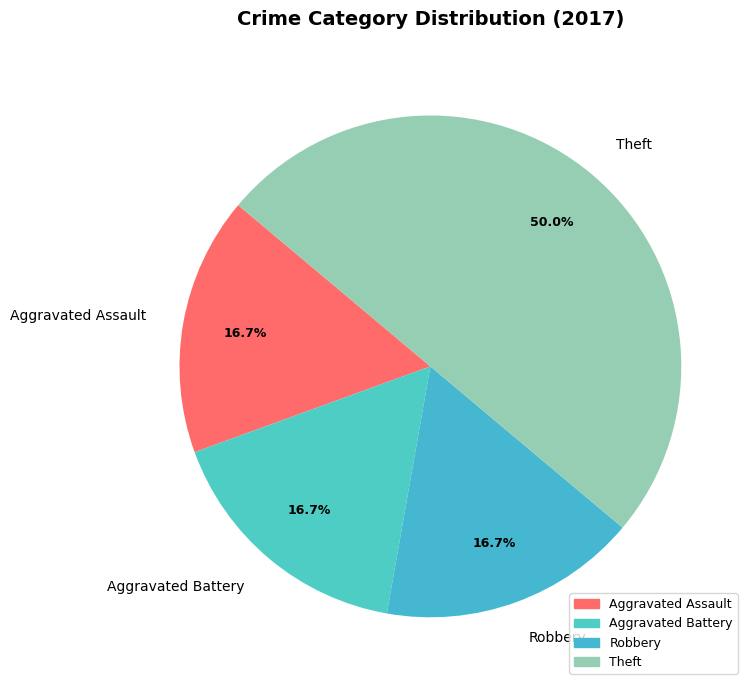

Which has a higher value, Theft or Robbery?

Theft